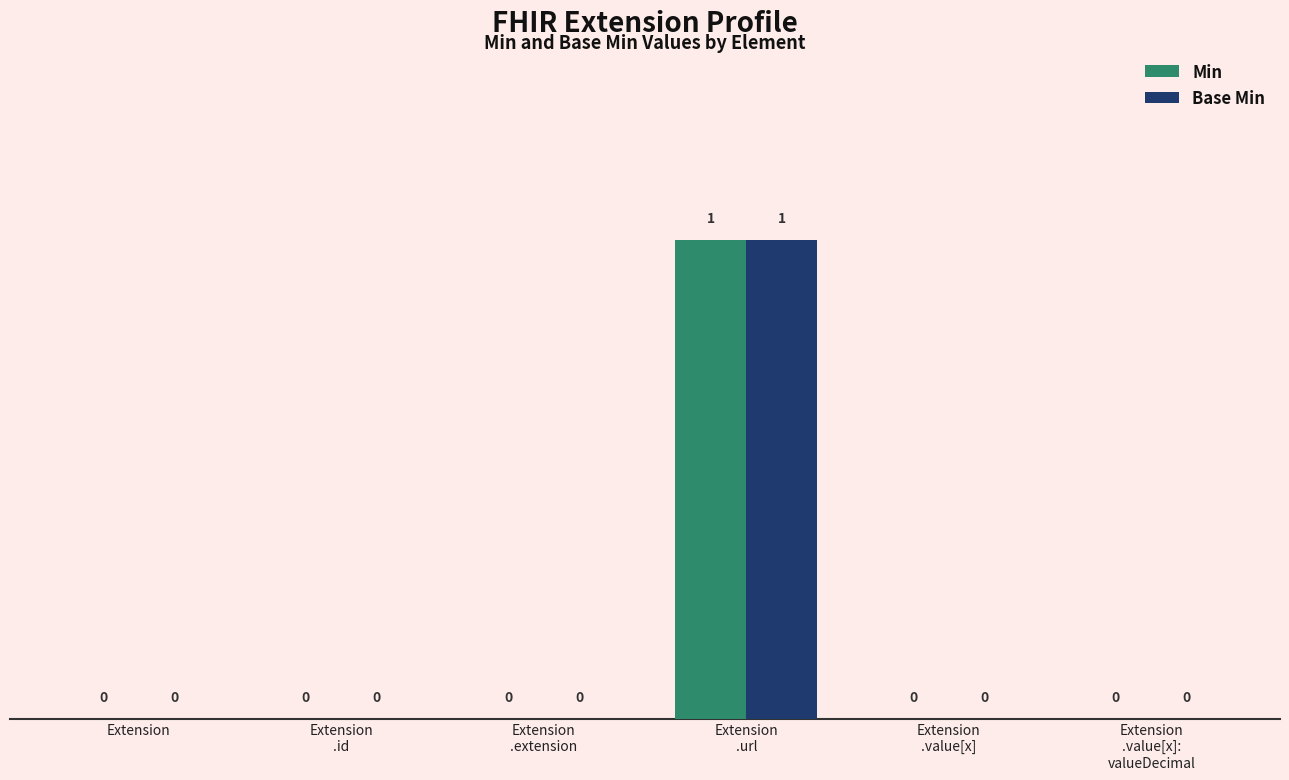

True or false: Min has a value of 0 at Extension
.value[x].

True